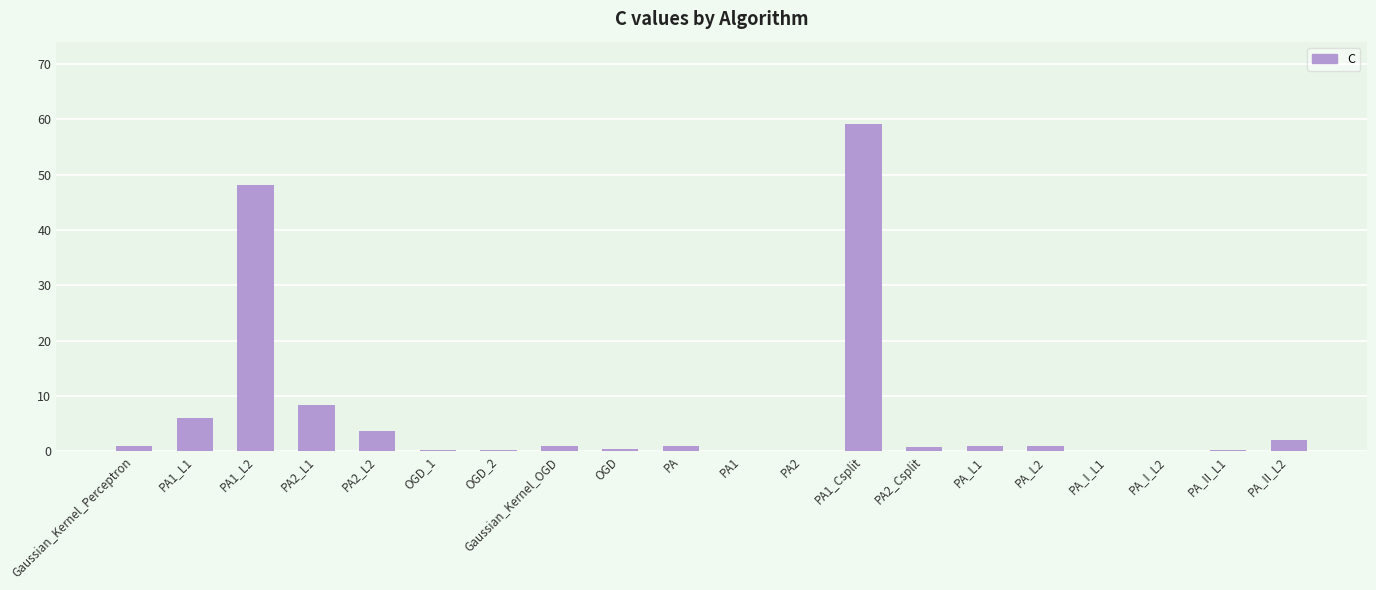

At which label is the value closest to 29?

PA1_L2